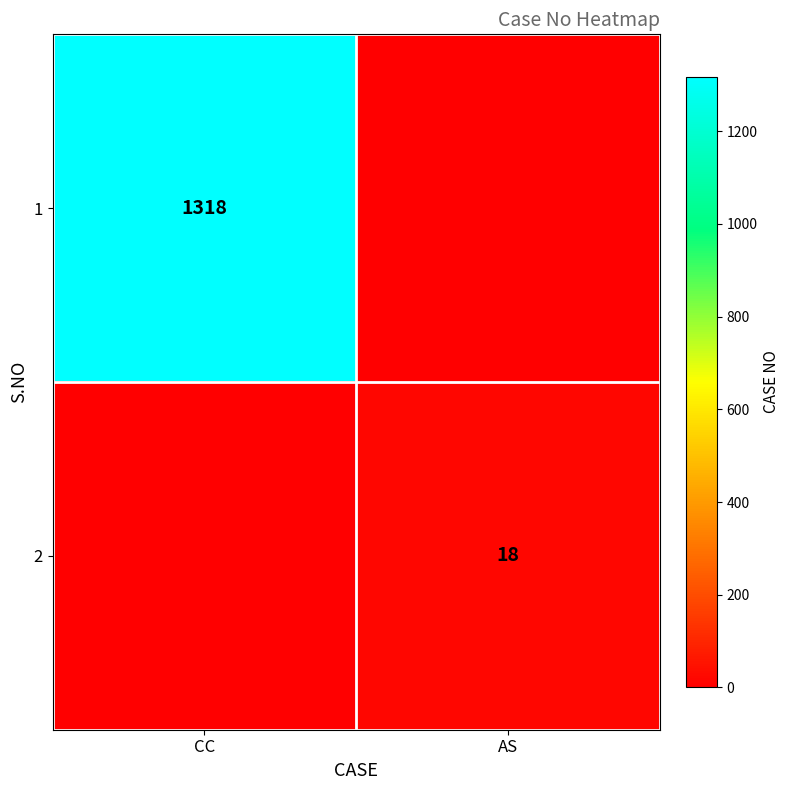

At which category is the sum across all series the highest?

CC